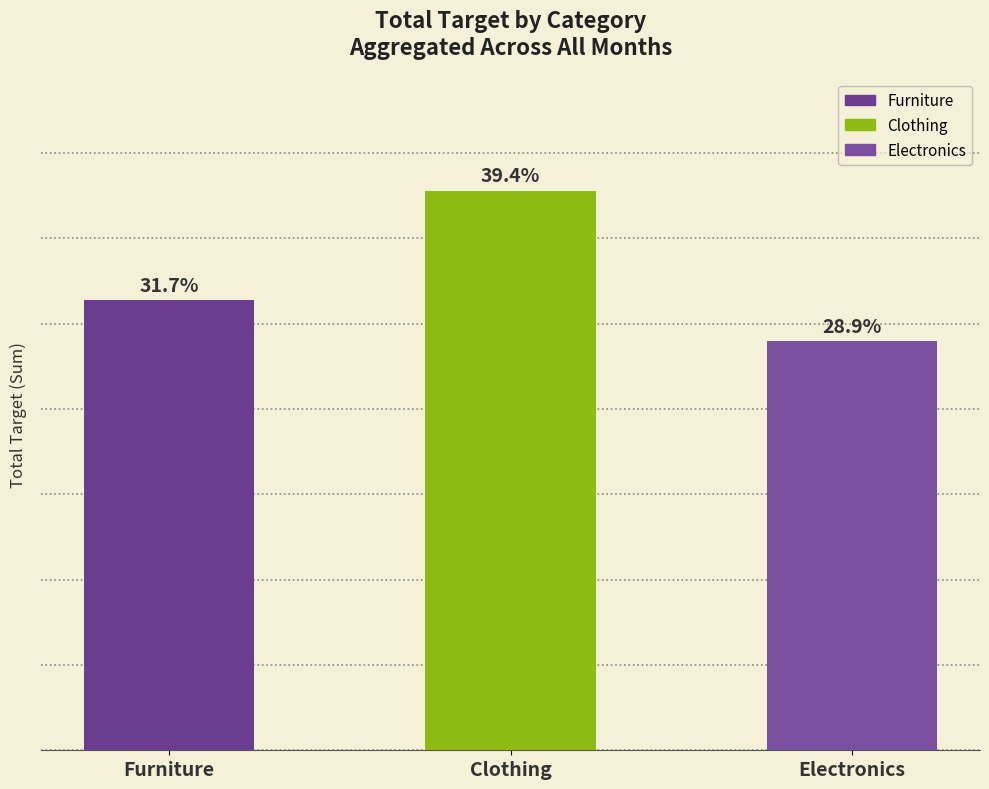

What is the value of the 2nd bar from the left?

164000